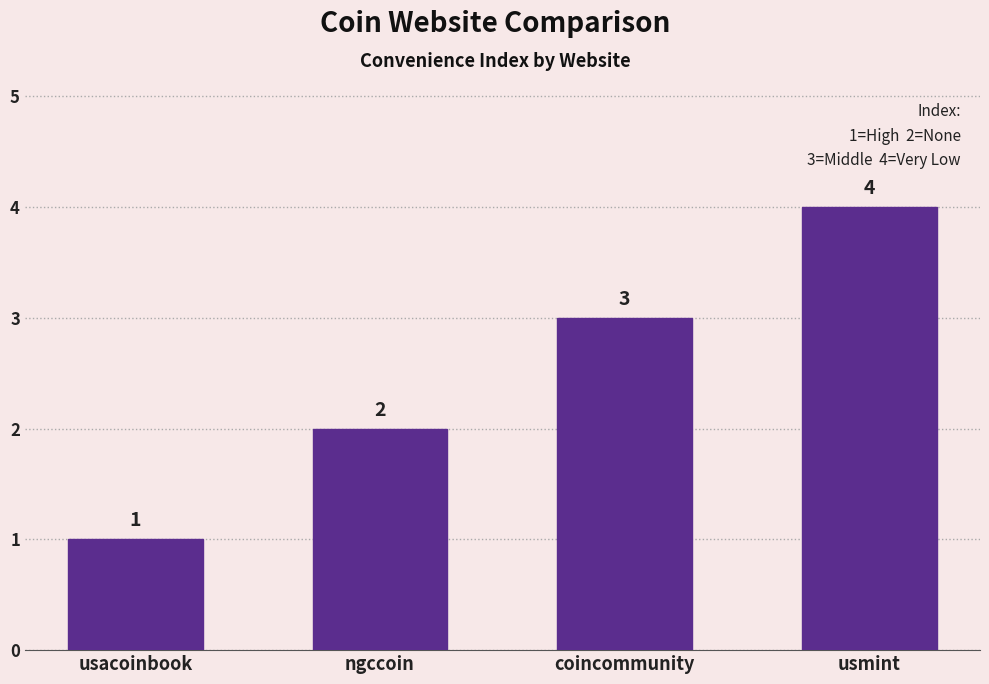

Reading left to right, transcribe all the data shown in this chart.

1	2	3	4